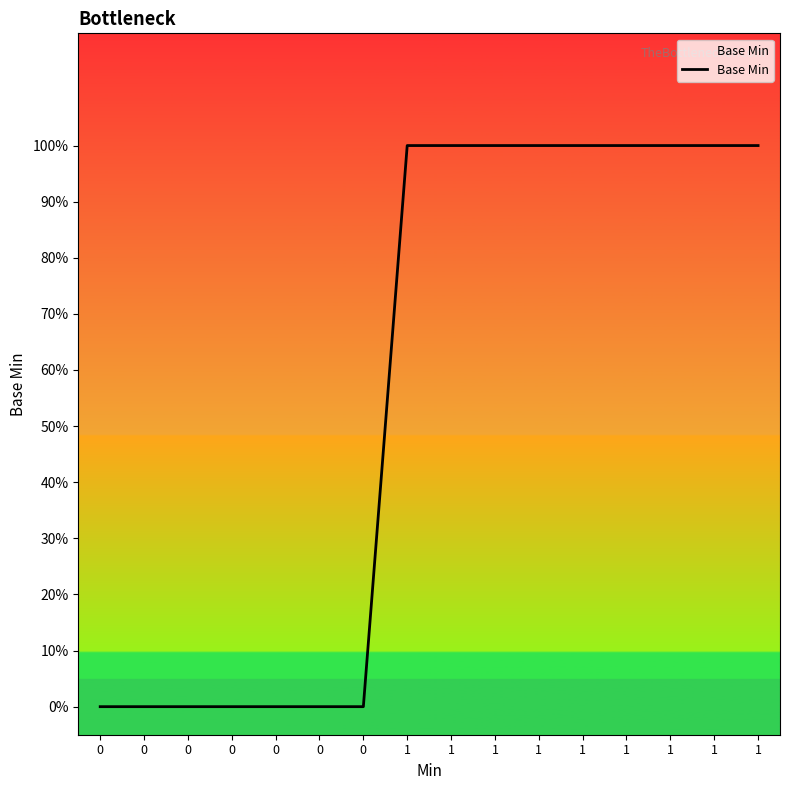

What is the maximum value shown in the chart?

1